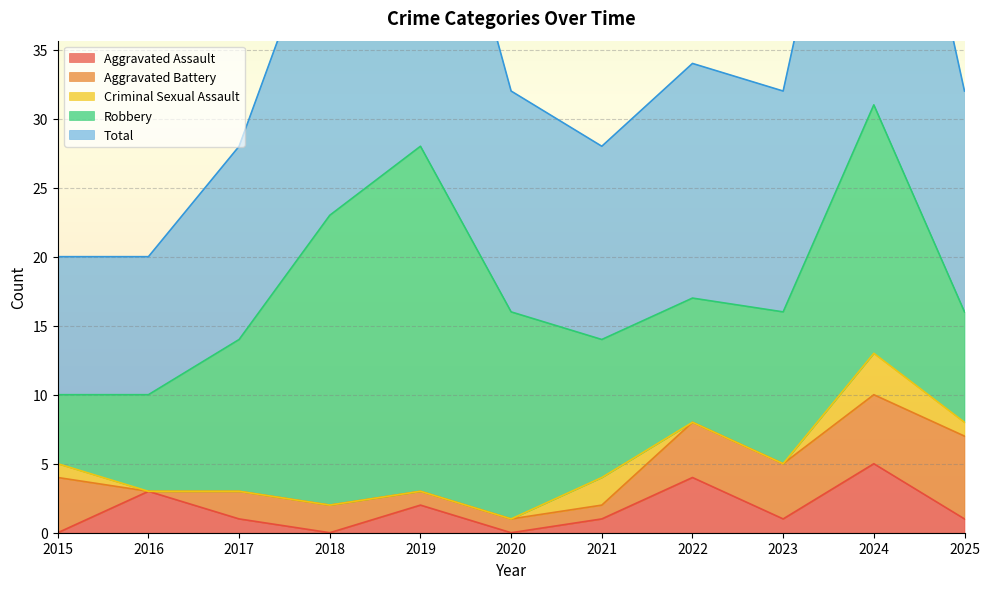

At how many categories does at least one series exceed 6?

11